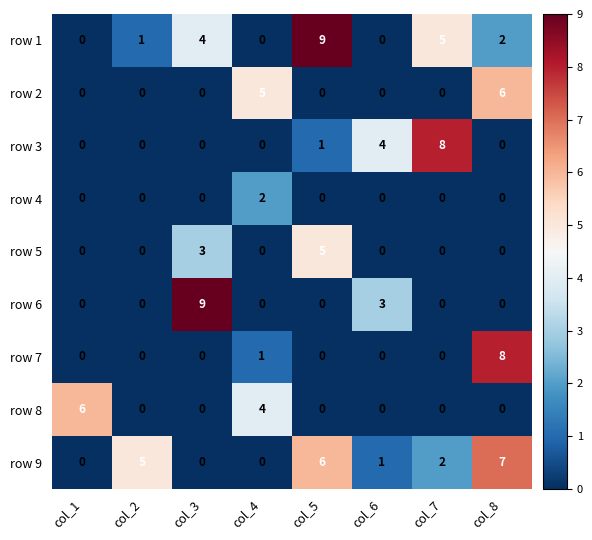

Count the row 4 values in the range 0 to 1.

7